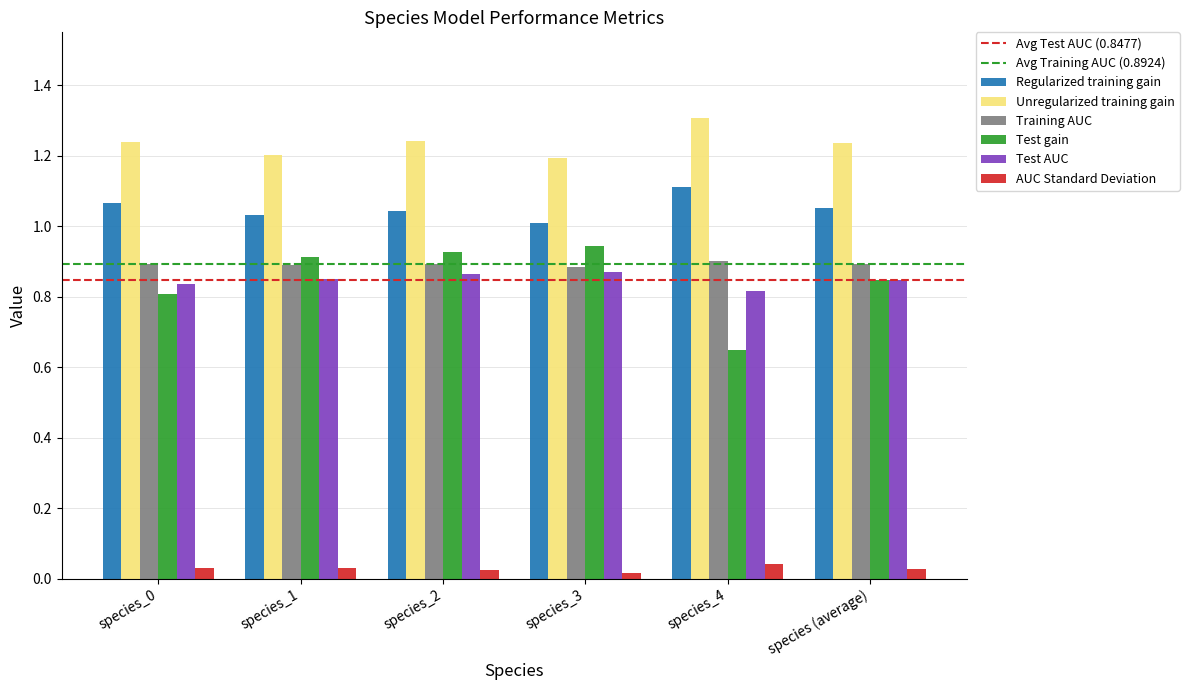

At which label is Test gain closest to 0?

species_4